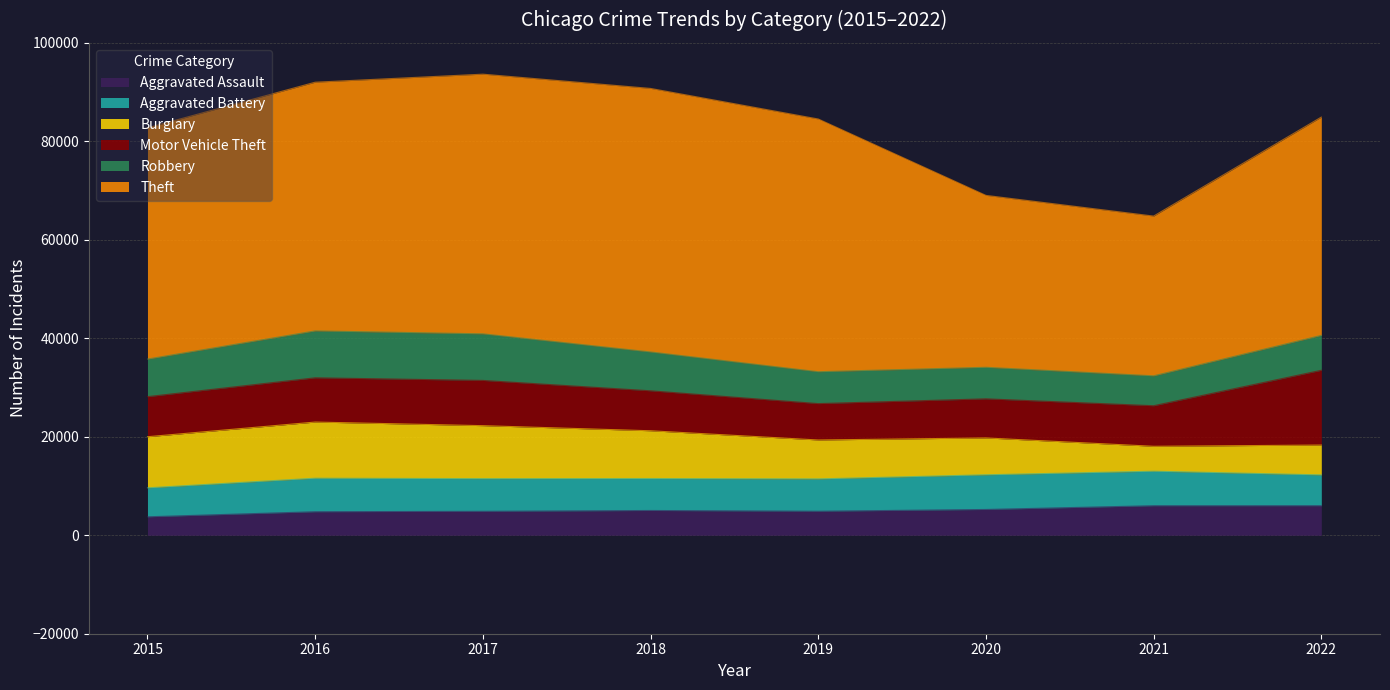

Is it true that Burglary equals 4002 at 2017?

False